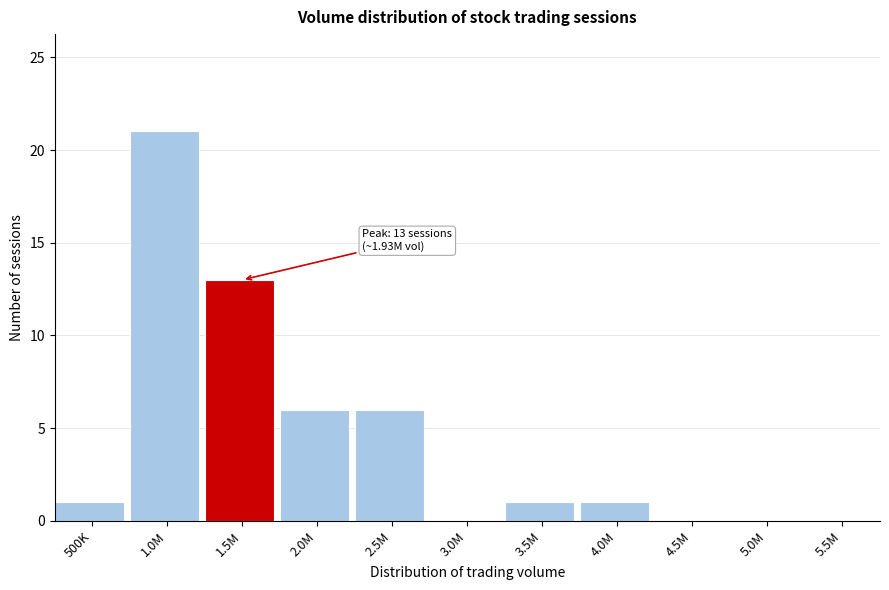

Reading left to right, transcribe all the data shown in this chart.

500K=1	1.0M=21	1.5M=13	2.0M=6	2.5M=6	3.0M=0	3.5M=1	4.0M=1	4.5M=0	5.0M=0	5.5M=0